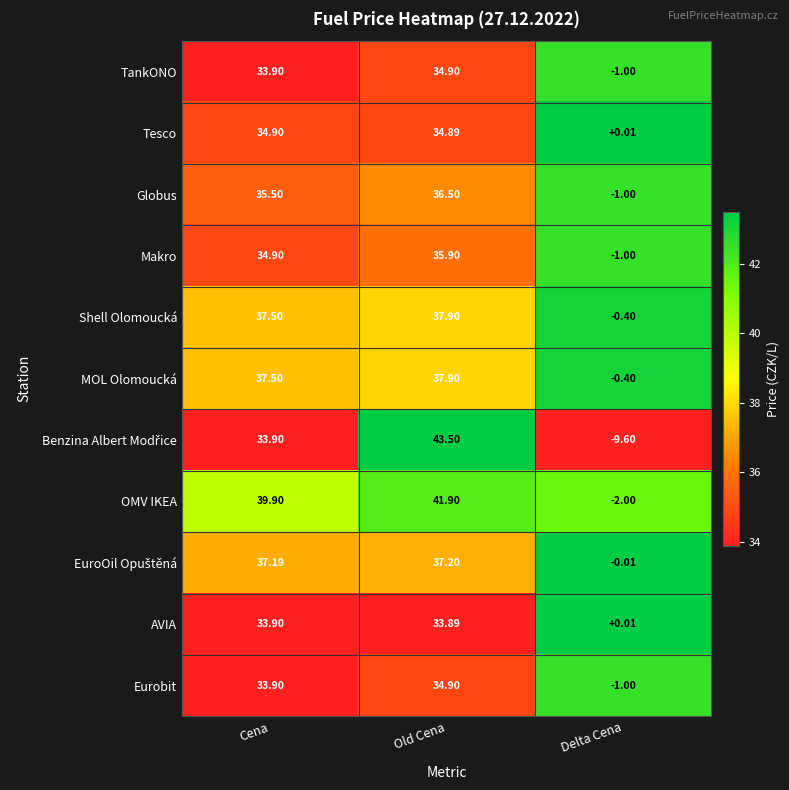

At which label does Globus first exceed 35?

Cena